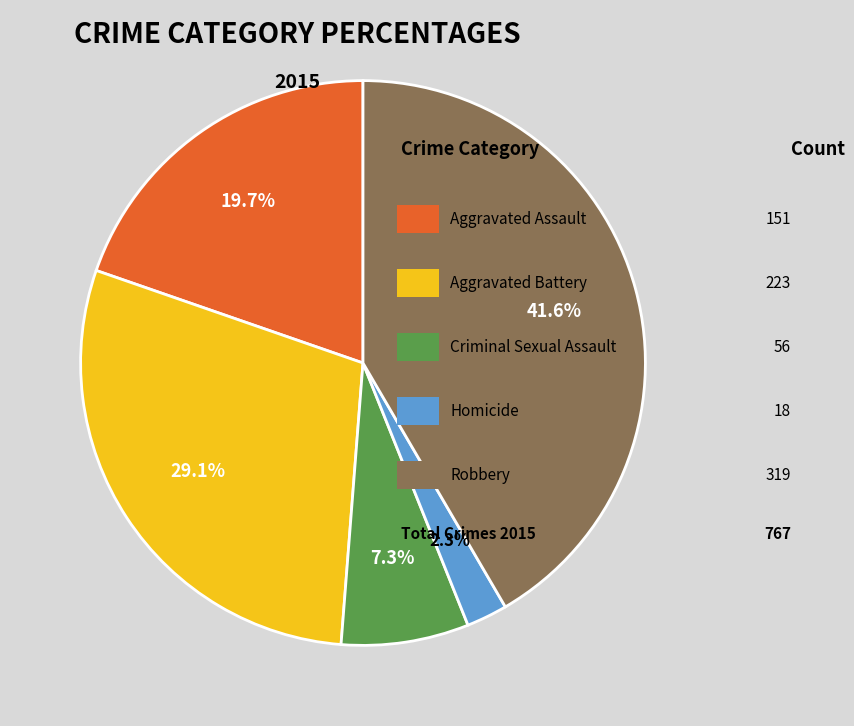

Is there a majority slice in this chart?

No